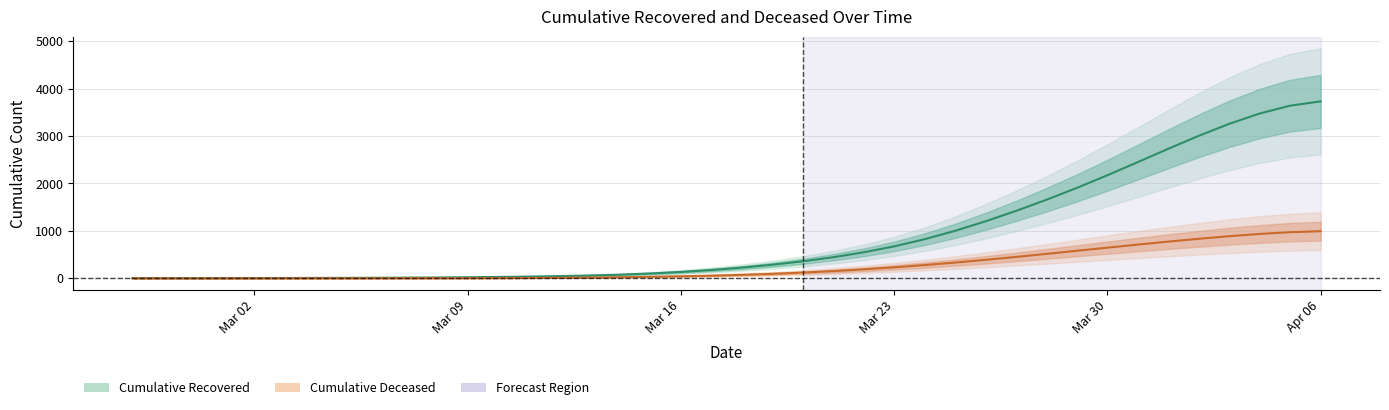

True or false: cumulative_recovered has more than 0 interior local peaks.

False